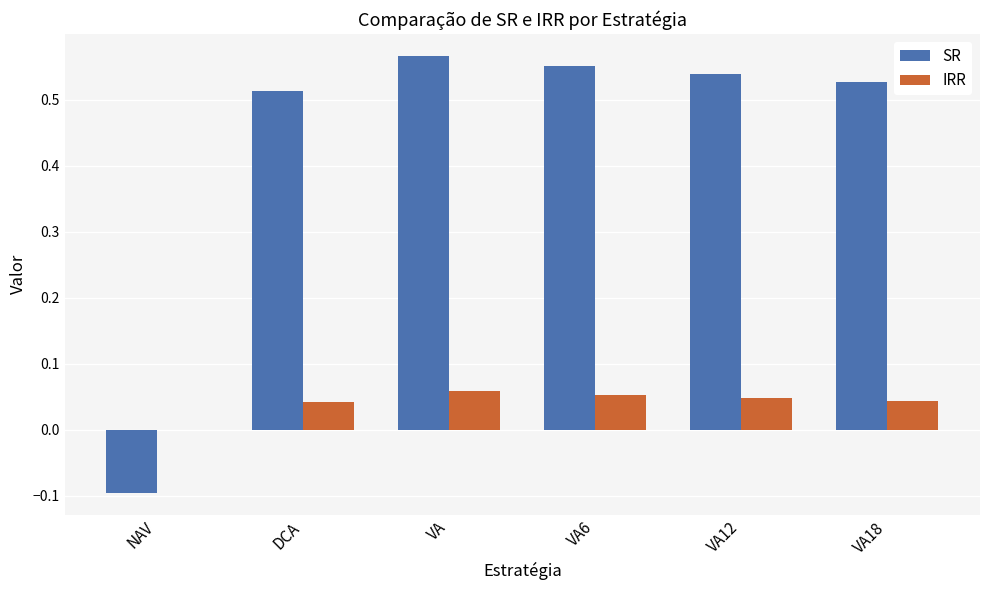

Between DCA and VA12, which series saw the biggest shift?

SR